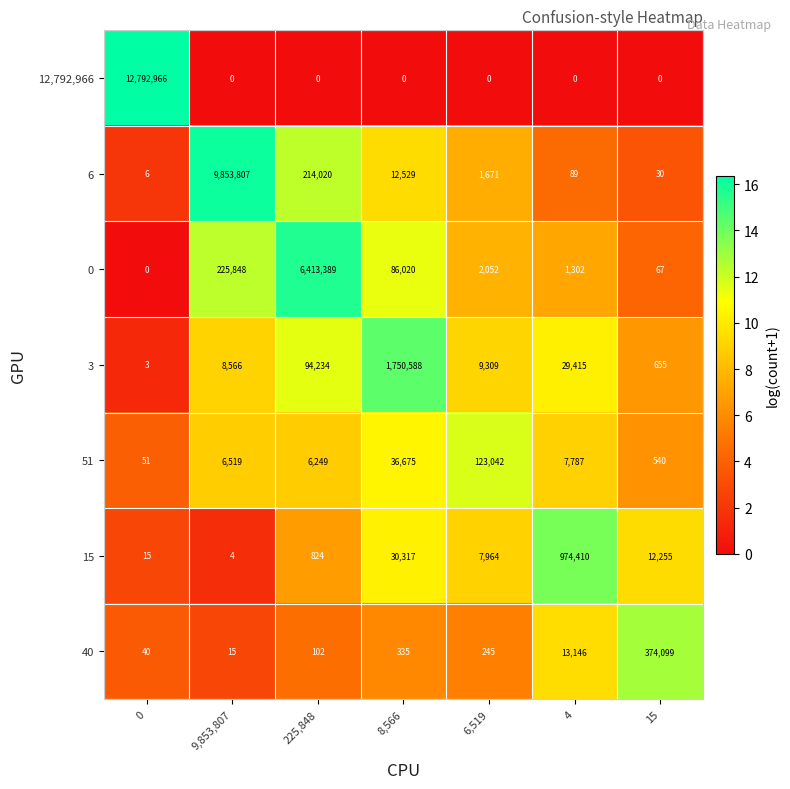

What is the minimum value for 40?

15